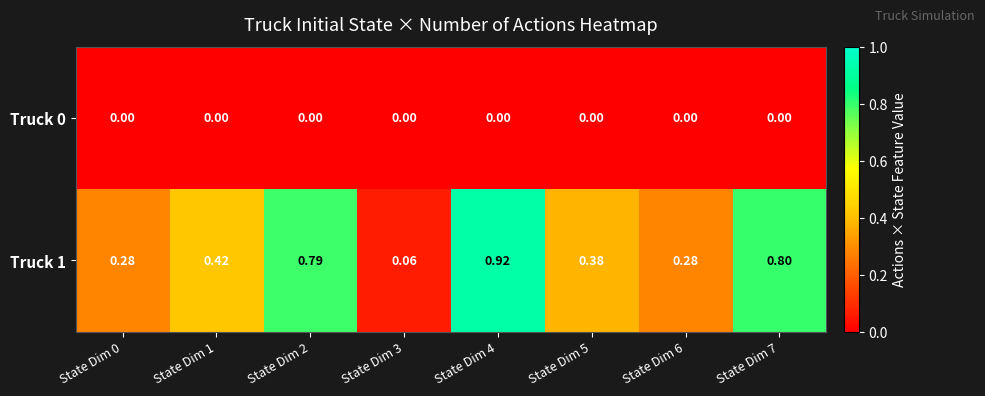

Rank the series by their maximum value, from highest to lowest.

Truck 1, Truck 0